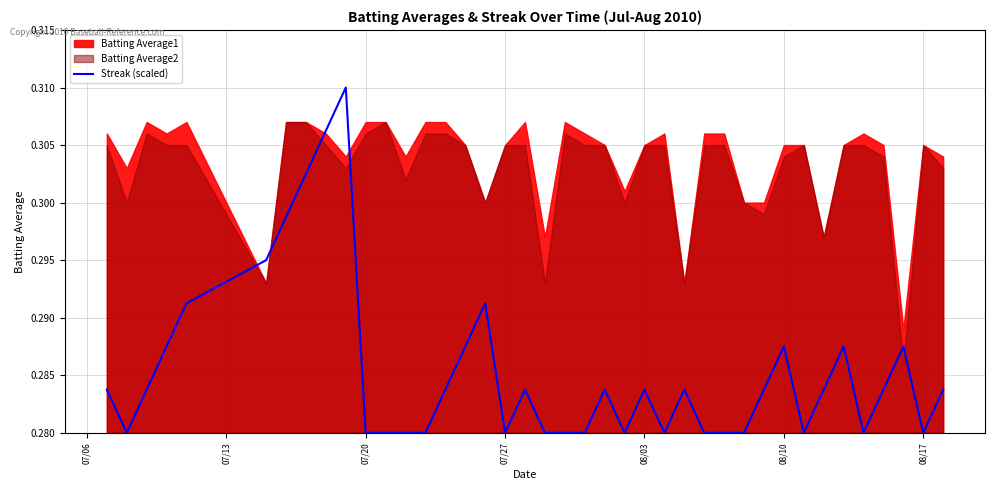

How many lines are shown in the chart?

1